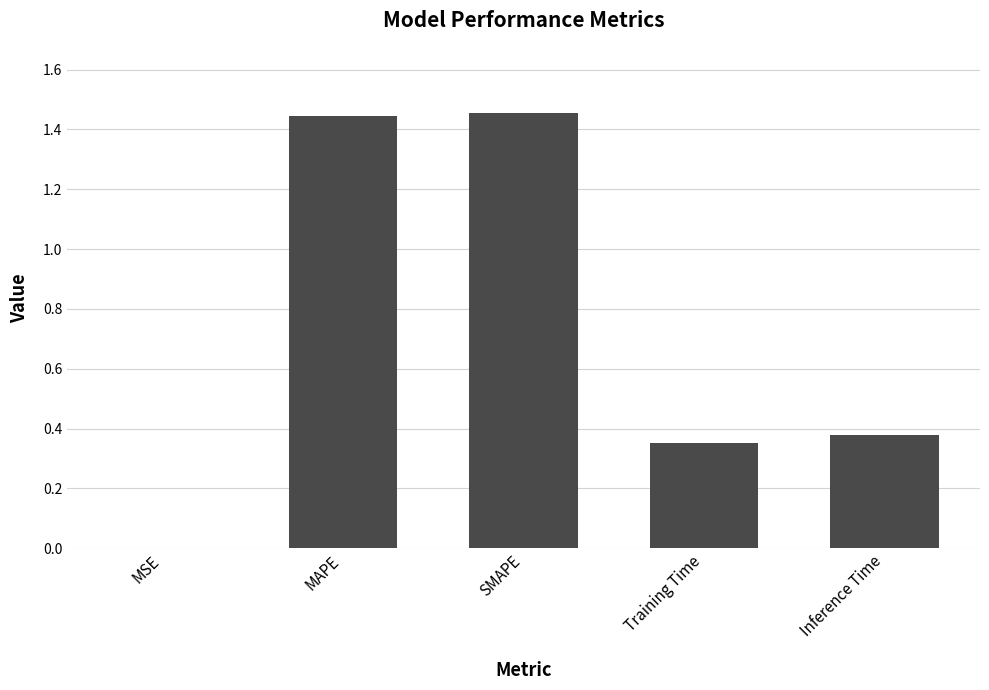

Which has a higher value, MAPE or MSE?

MAPE